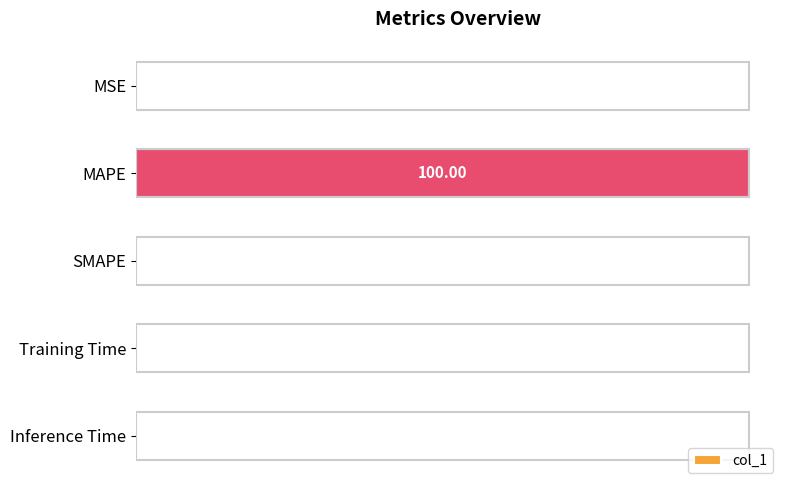

Between Inference Time and Training Time, which is larger?

Training Time